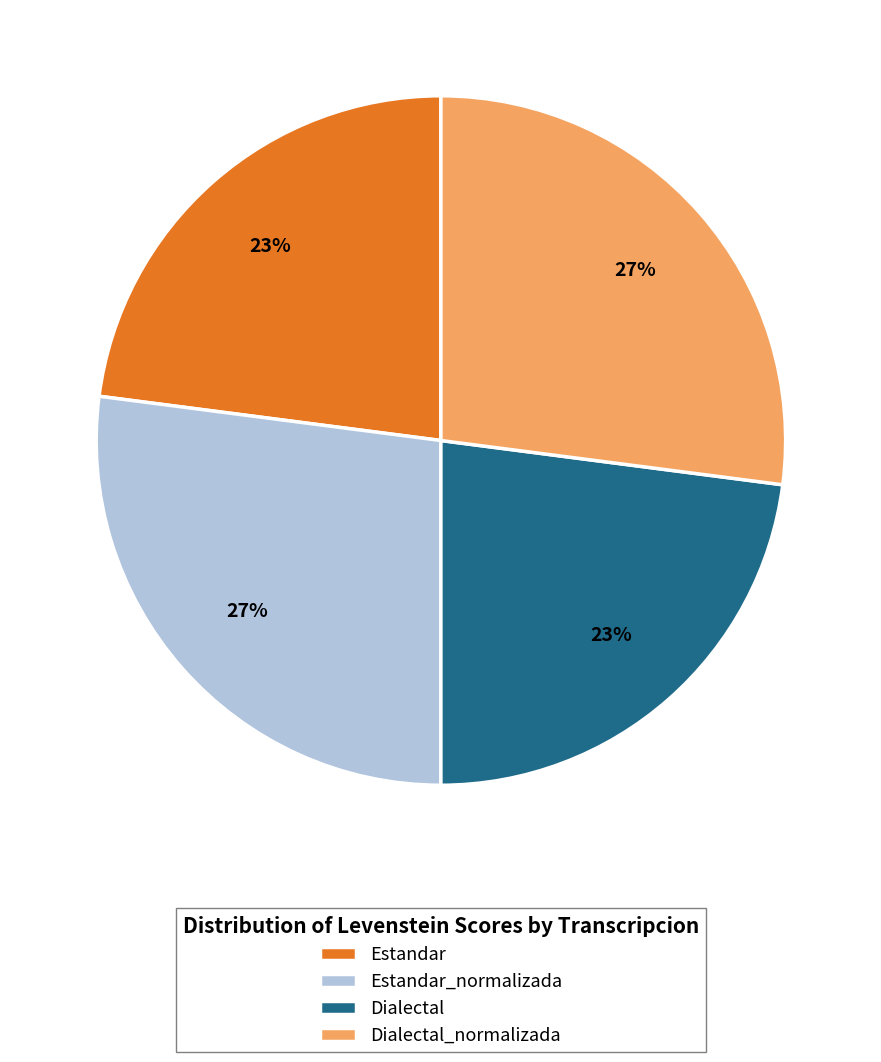

What is the ratio of the value at Dialectal_normalizada to the value at Estandar?

1.2